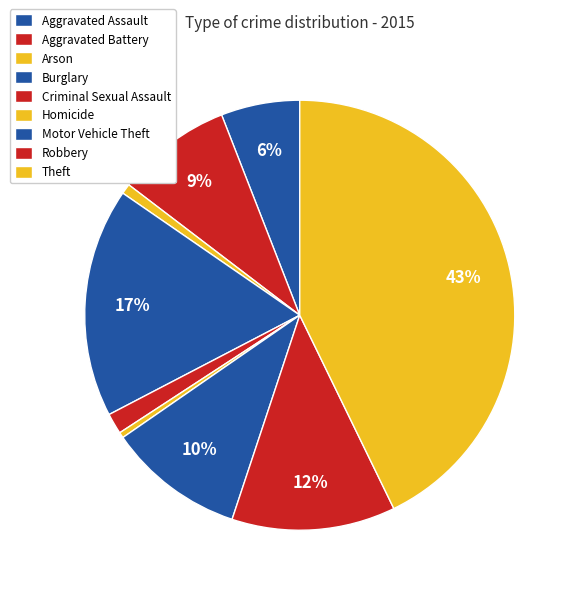

How many slices are in this pie chart?

9